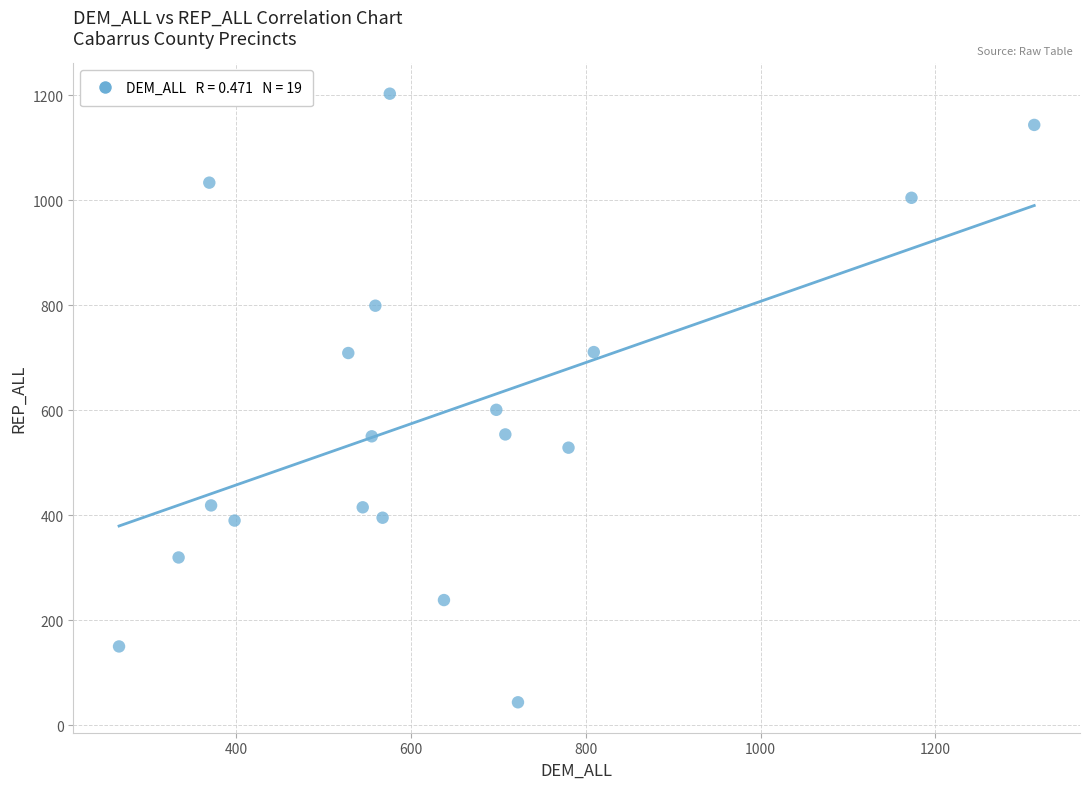

What is the range of Y values (max minus min)?

1159.8